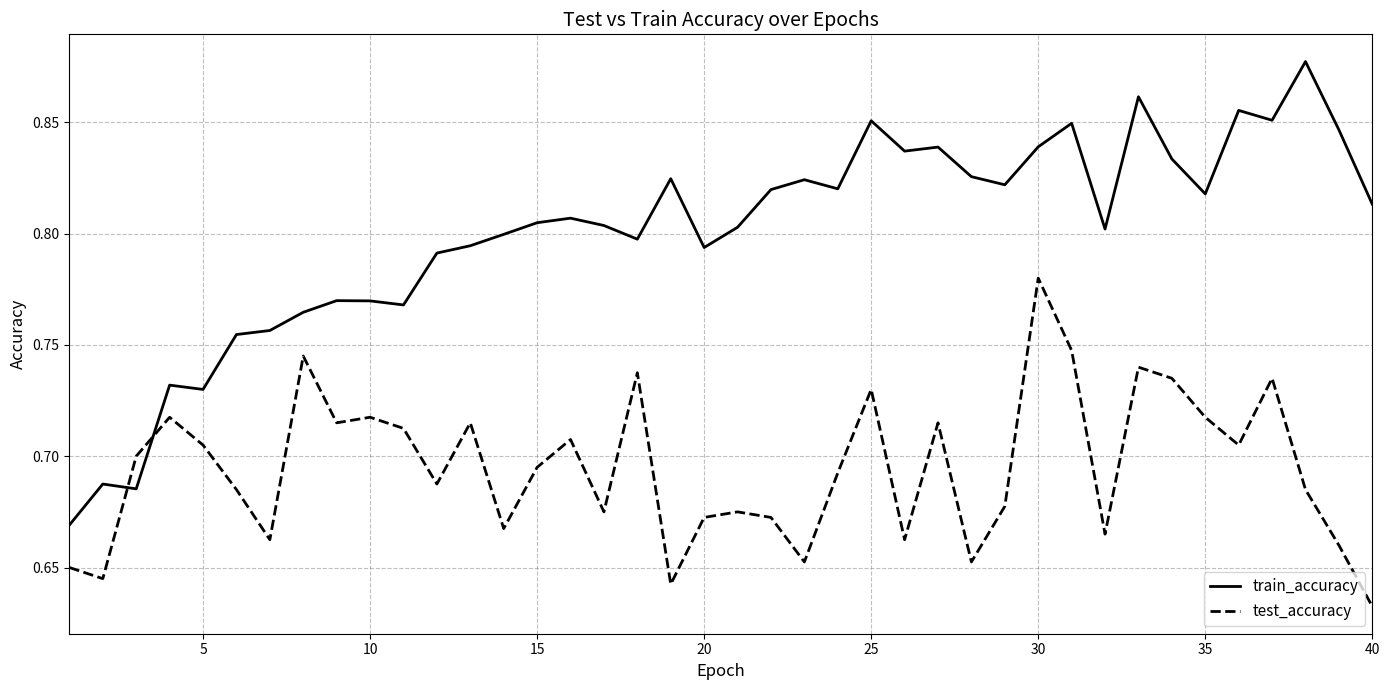

After their last crossing, which series has the higher values: train_accuracy or test_accuracy?

train_accuracy